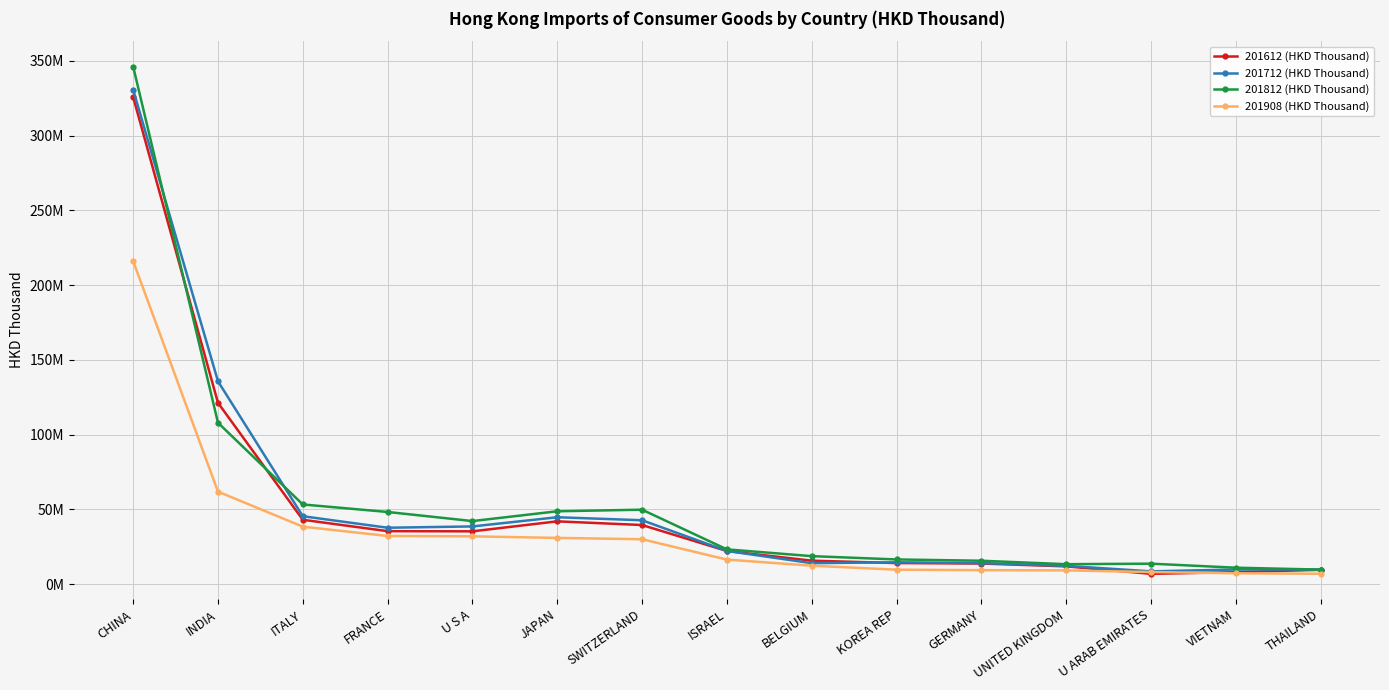

Is this an area chart (filled region under the line)?

No